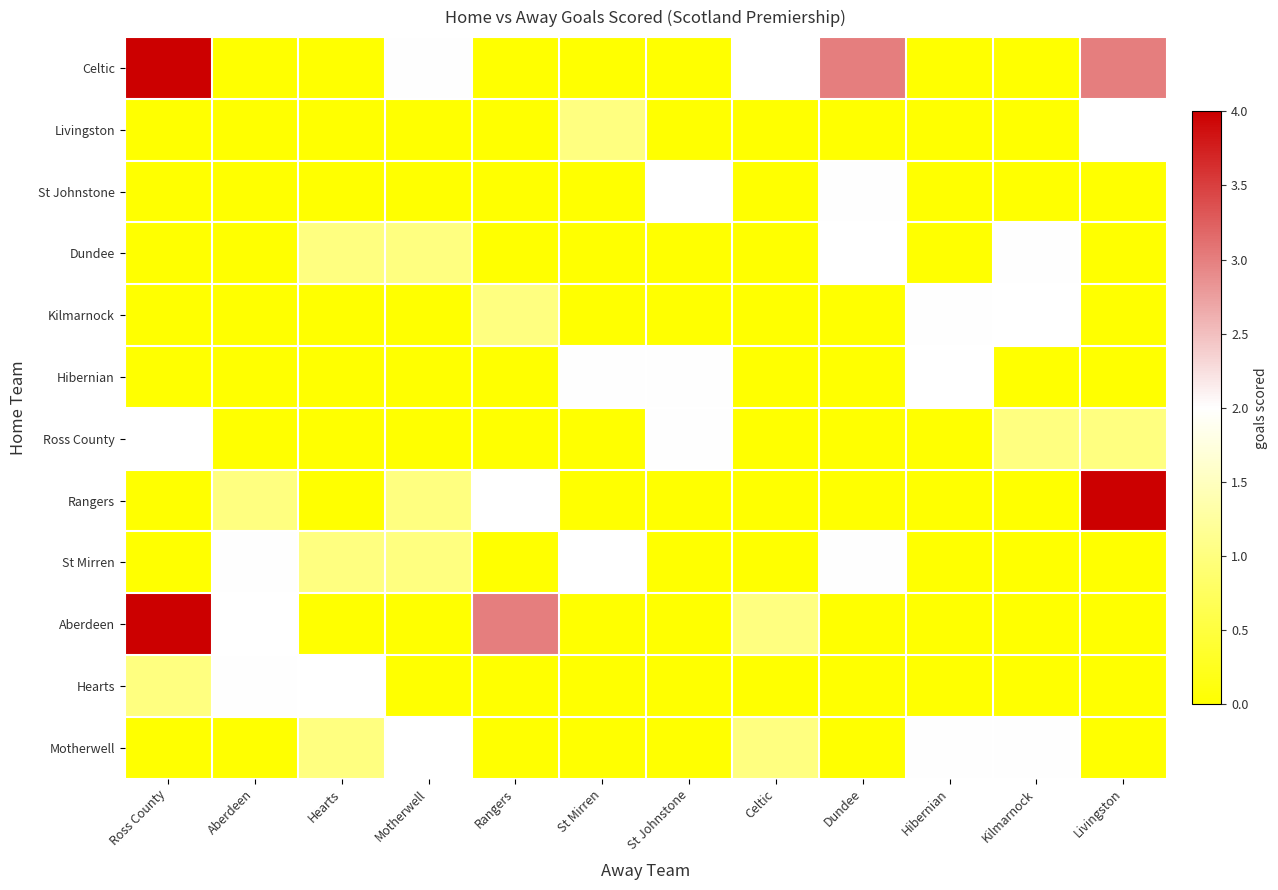

List the labels in order of Ross County value, largest first.

Ross County, St Johnstone, Kilmarnock, Livingston, Aberdeen, Hearts, Motherwell, Rangers, St Mirren, Celtic, Dundee, Hibernian